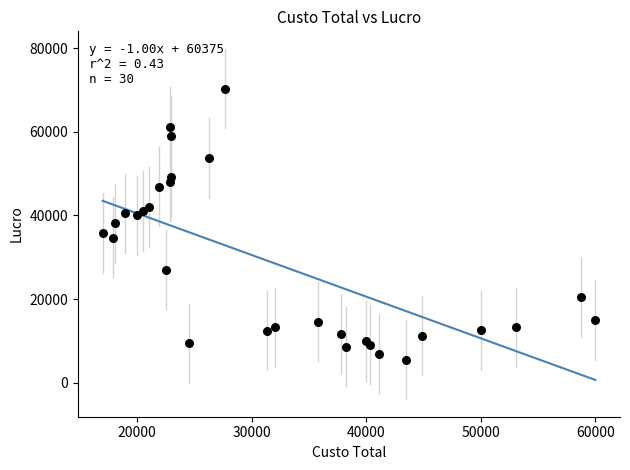

What is the range of Y values (max minus min)?

64766.1